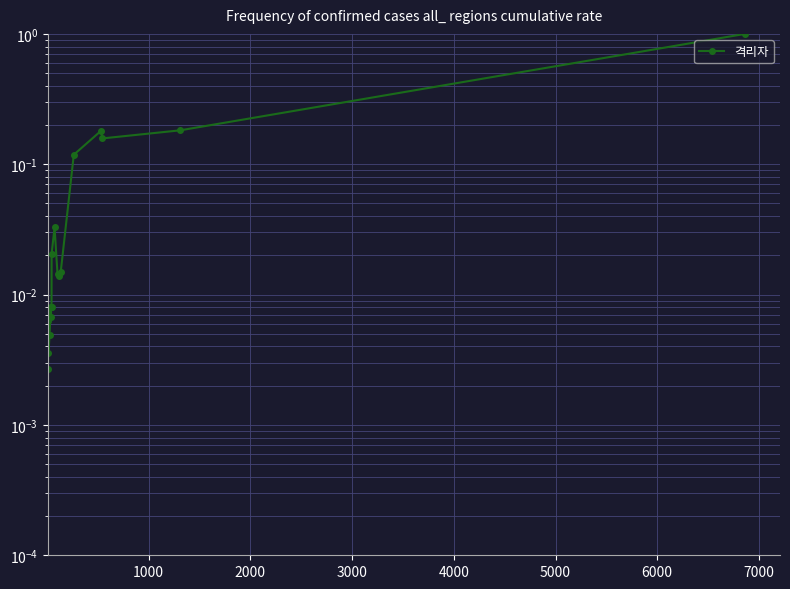

Is this an area chart (filled region under the line)?

No